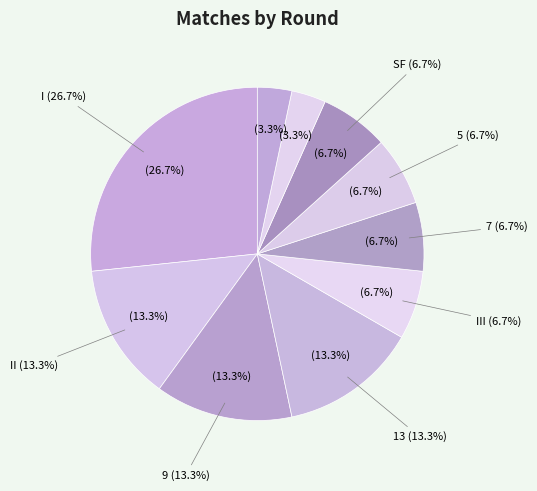

Which category has the biggest portion of the pie?

I